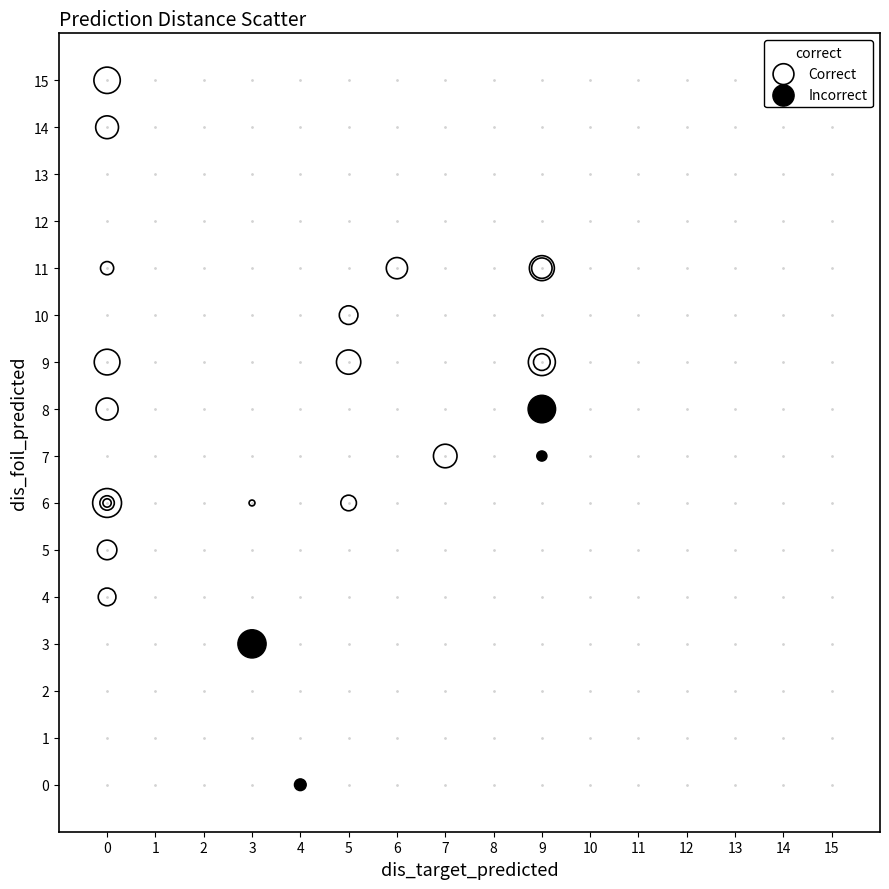

Which series has the widest spread of Y values?

Correct